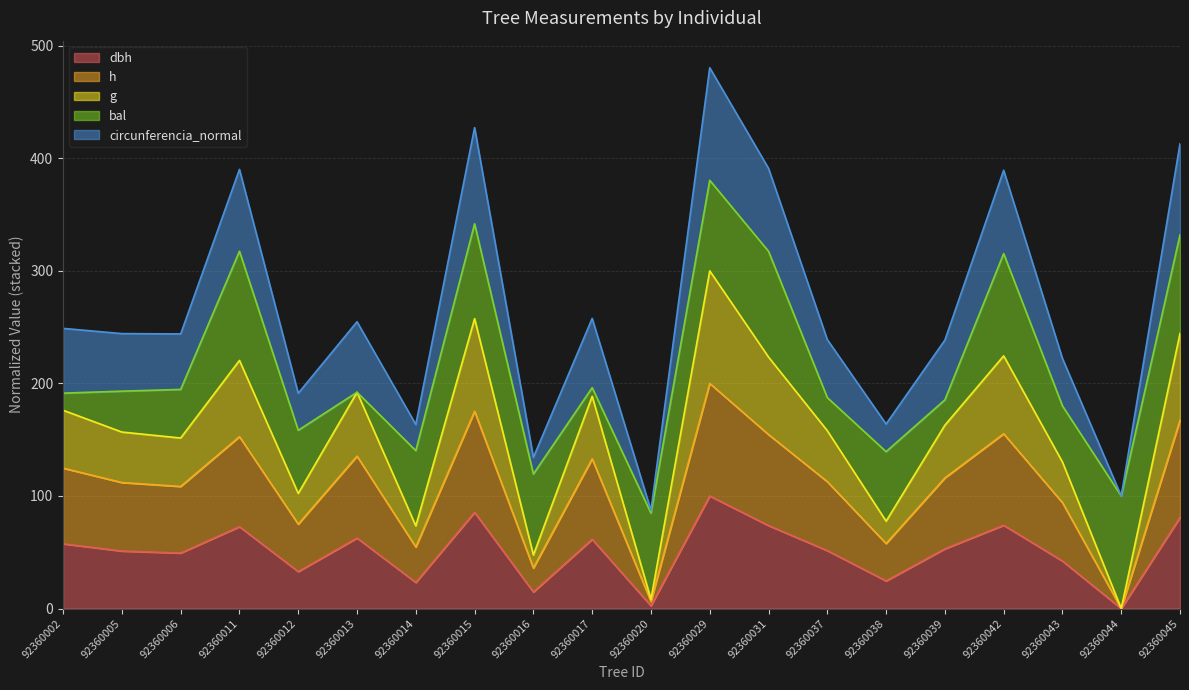

How many categories are shown in the chart?

20